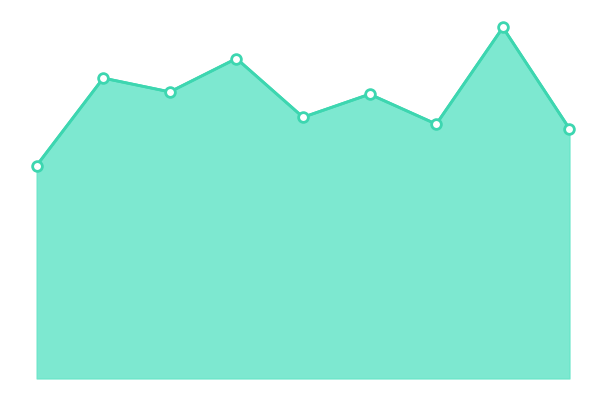

Reading left to right, list all the values displayed in this chart.

0=185	1=261	2=249	3=278	4=227	5=247	6=221	7=305	8=217